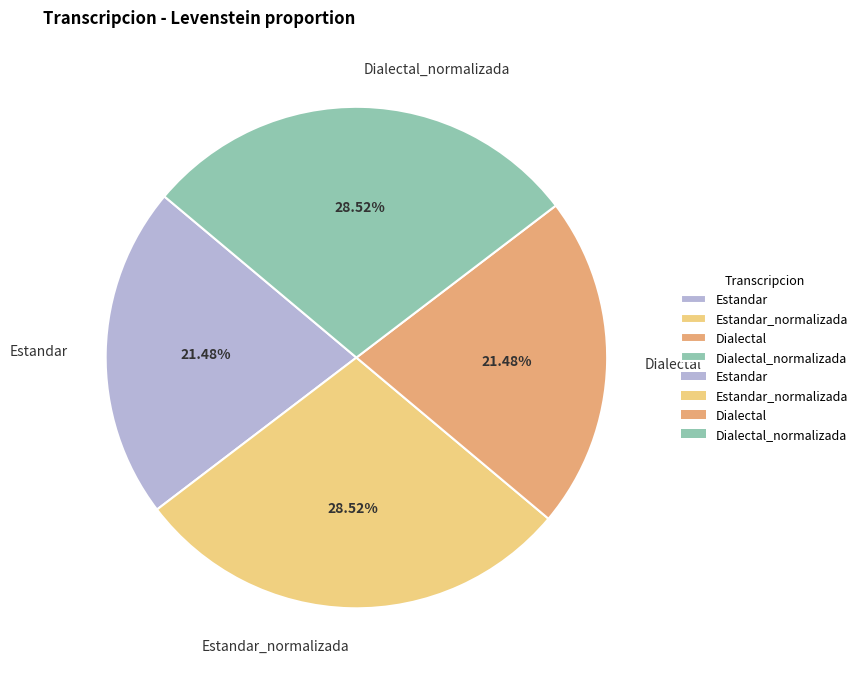

Does Dialectal_normalizada account for over 50% of the chart?

No